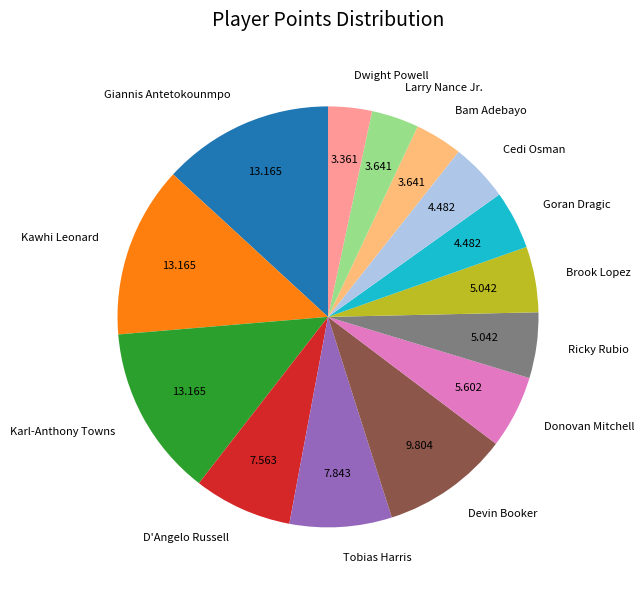

Count the number of slices in the pie.

14